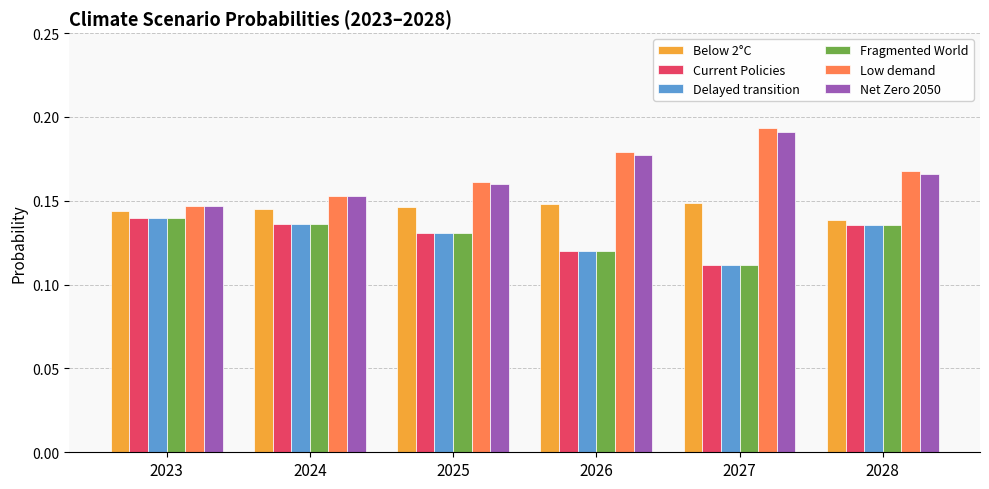

Which label corresponds to the smallest value in the chart?

2027